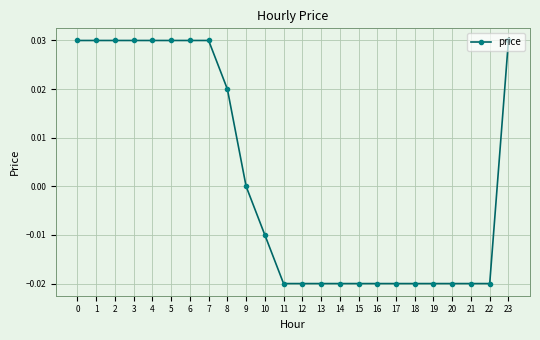

Does the chart have visible grid lines?

Yes